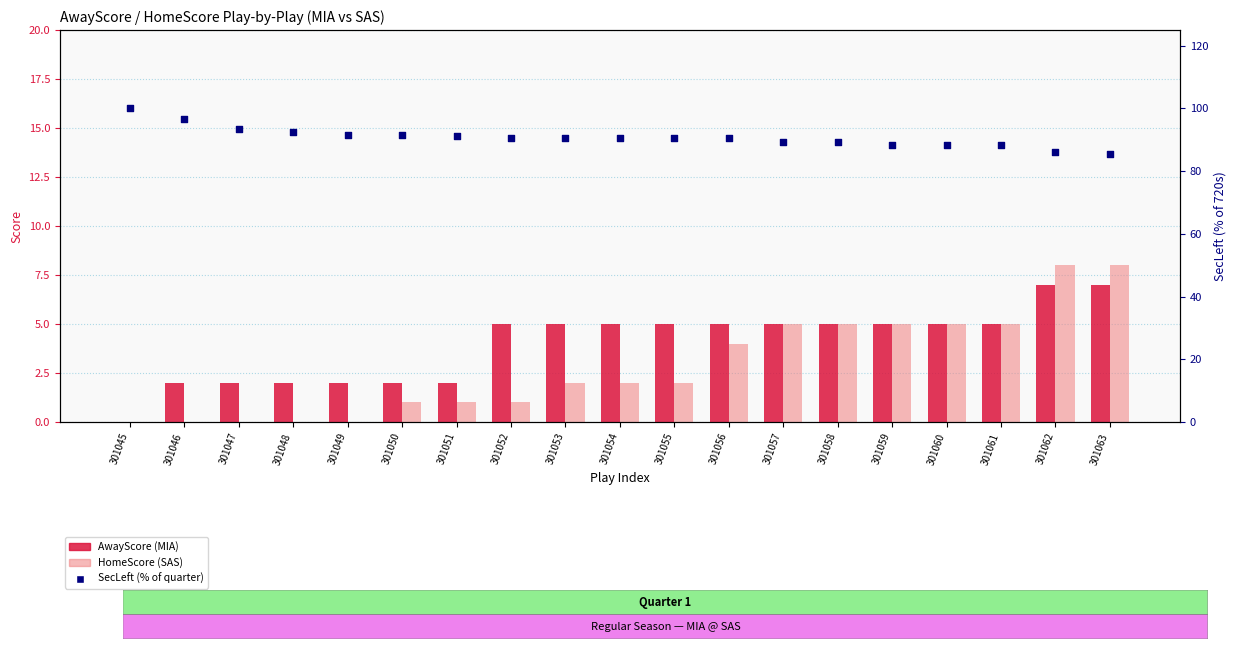

Which series has the largest Y range (max minus min)?

SecLeft (% of quarter)